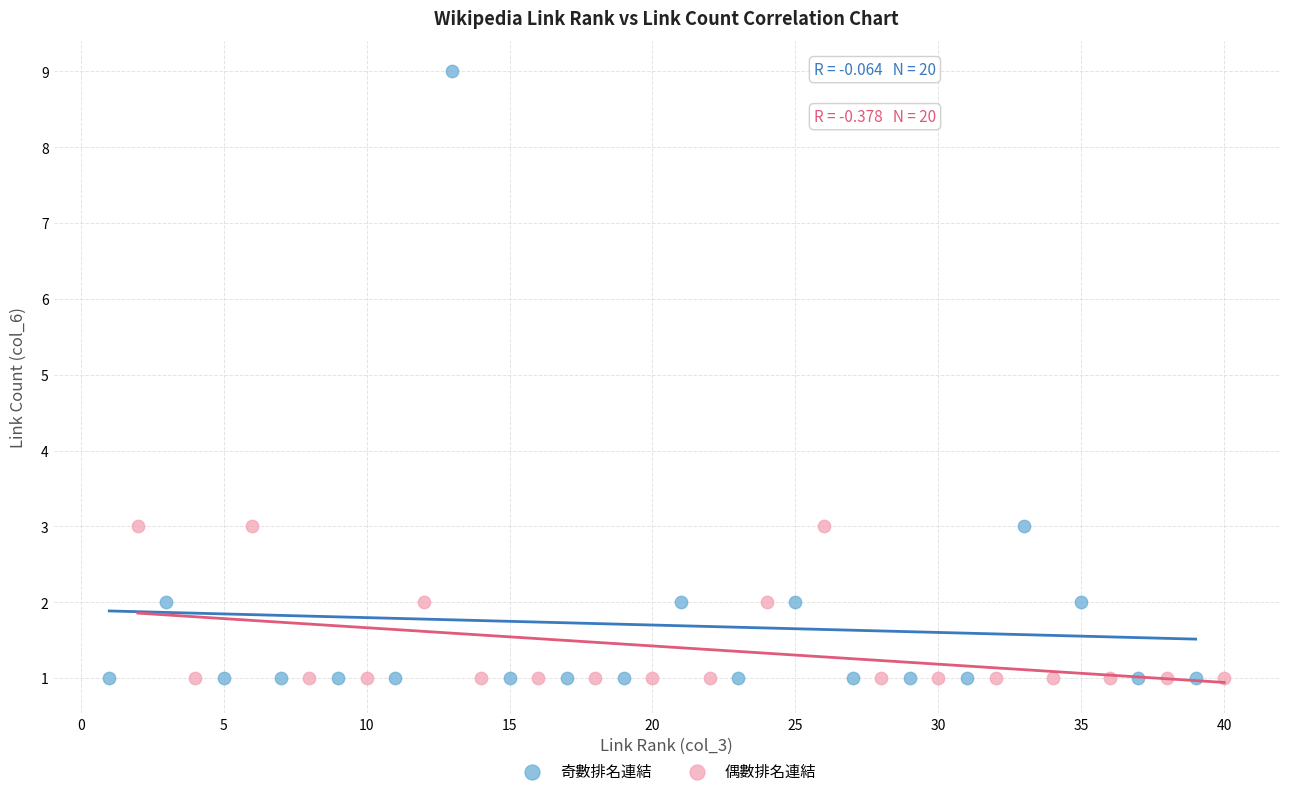

Which series reaches the maximum Y coordinate?

奇數排名連結